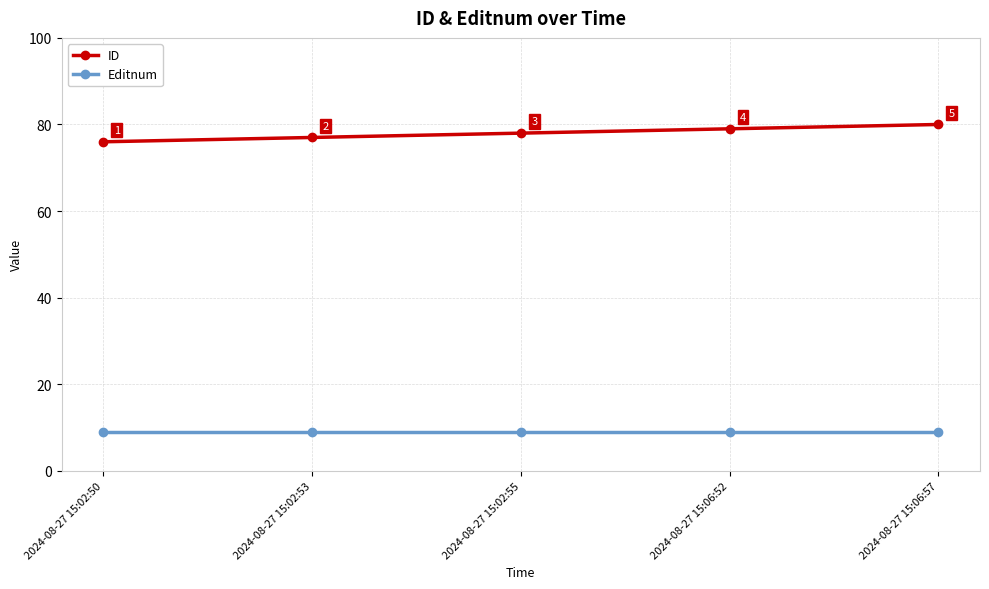

True or false: Editnum and ID intersect in this chart.

False